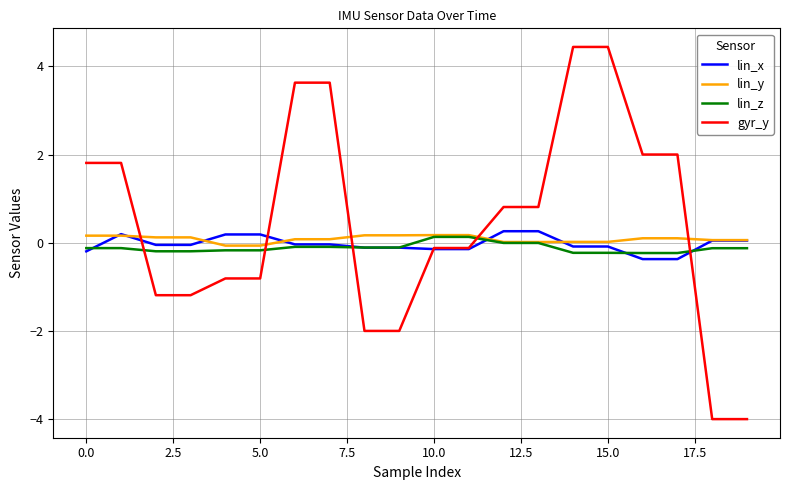

Which series has the widest spread of values?

gyr_y